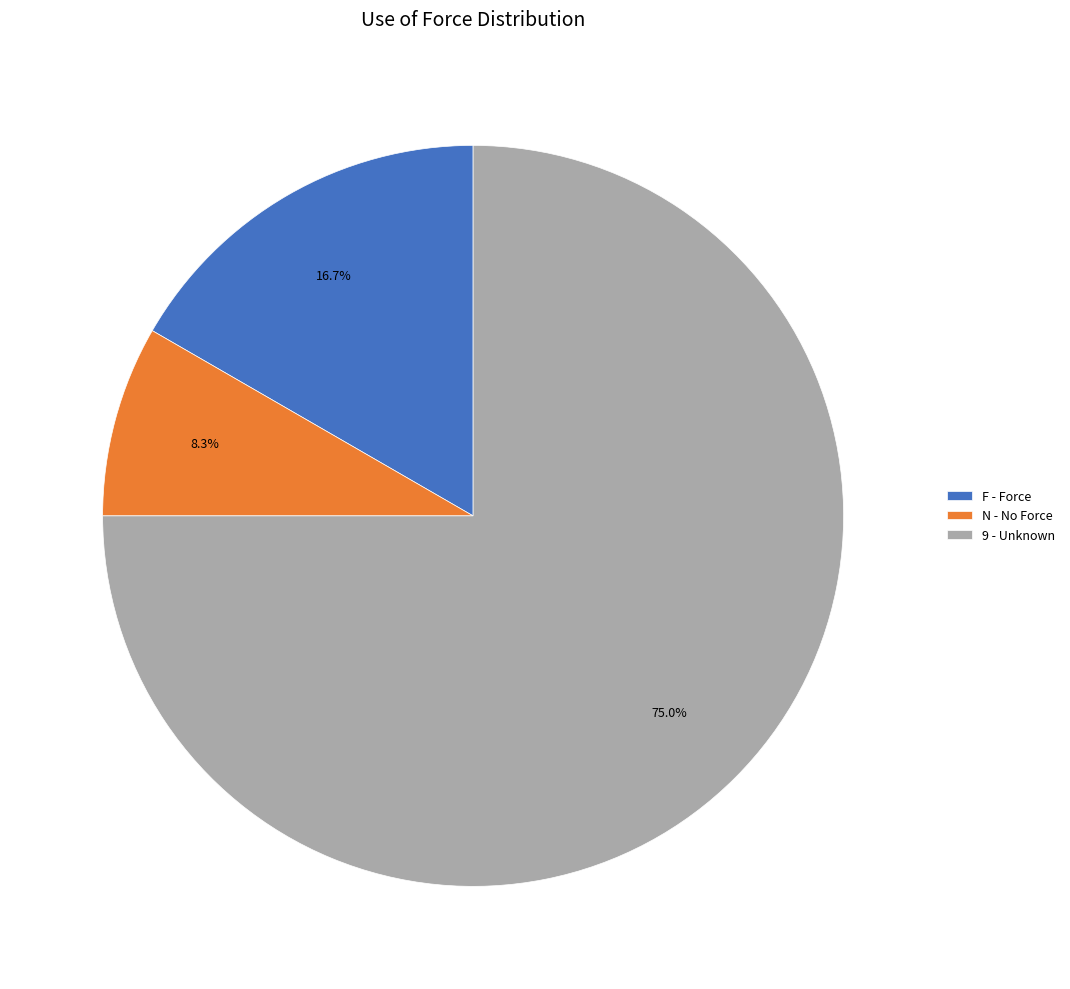

How many slices are in this pie chart?

3